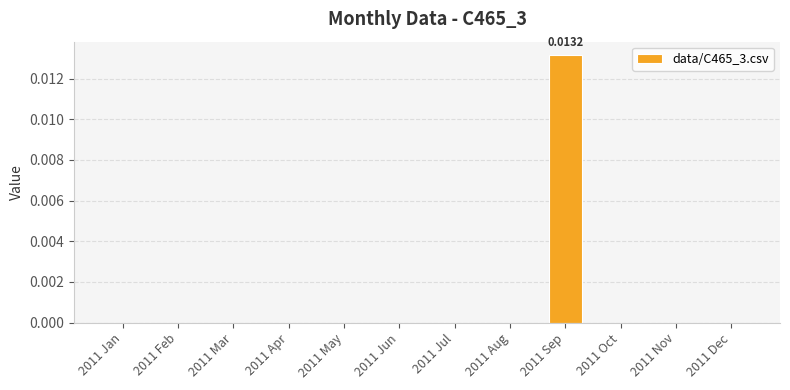

True or false: the data shows -0.0 at 2011 Jun.

False